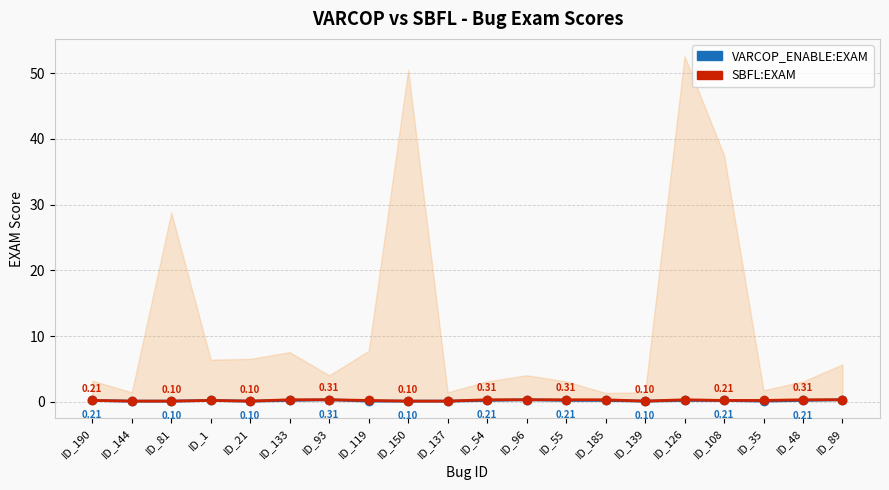

Count the SBFL:EXAM values in the range 0 to 1.

20